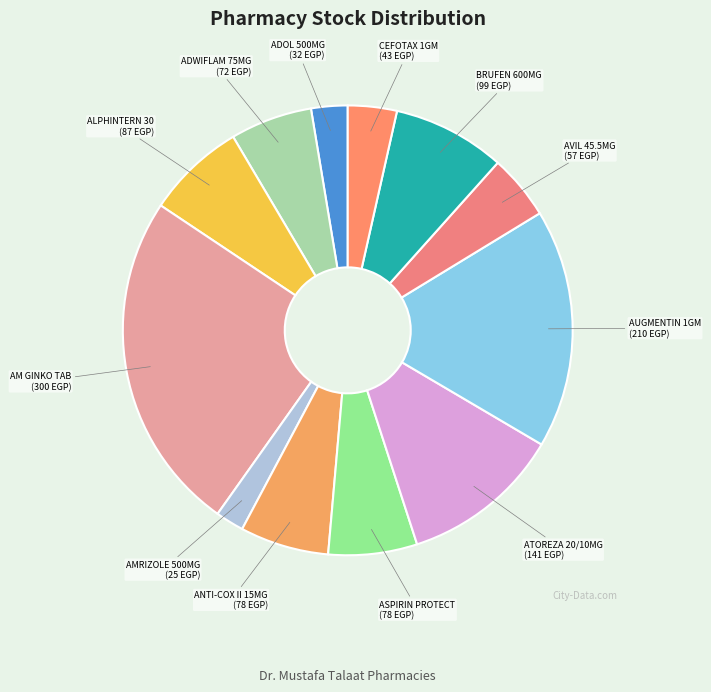

Combined, do ADOL 500MG and ATOREZA 20/10MG account for over 50%?

No